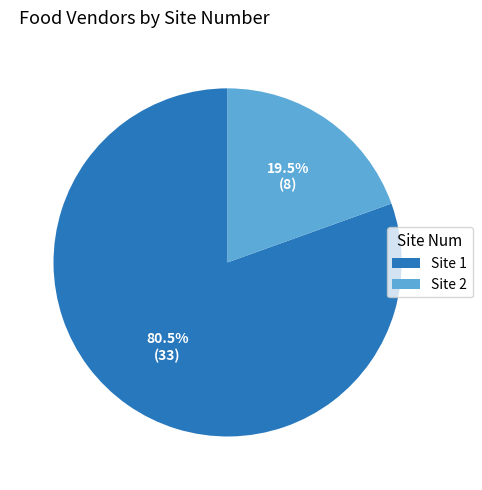

What is the smallest slice in the pie chart?

Site 2